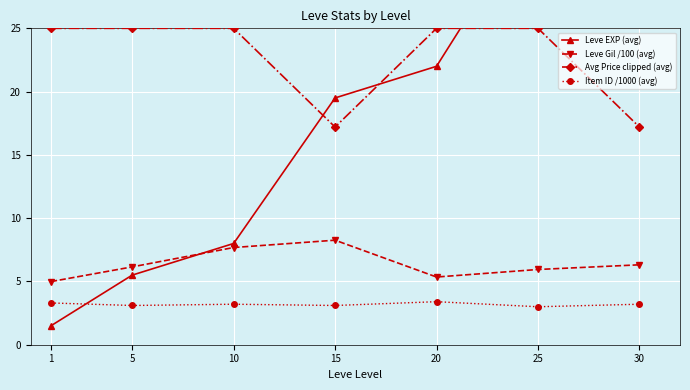

At which label is Leve EXP (avg) closest to 34?

25